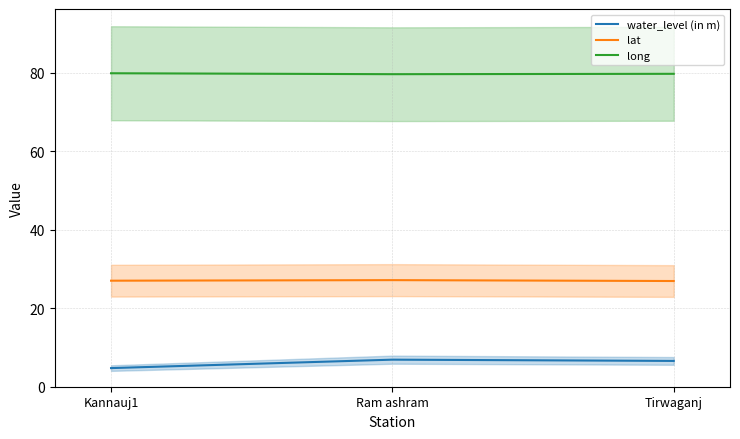

The long series shows 79.7 at Ram ashram. True or false?

True